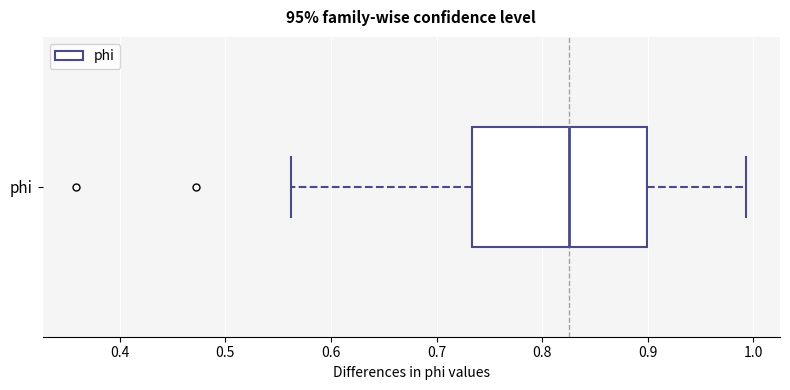

Transcribe this box plot: give where the median line is, the range the box spans, and where the two whiskers end, as read against the x-axis. The values are not printed on the chart, so give them approximately, as read against the axis.

median 0.82, box 0.73 to 0.90, whiskers 0.56 to 0.99